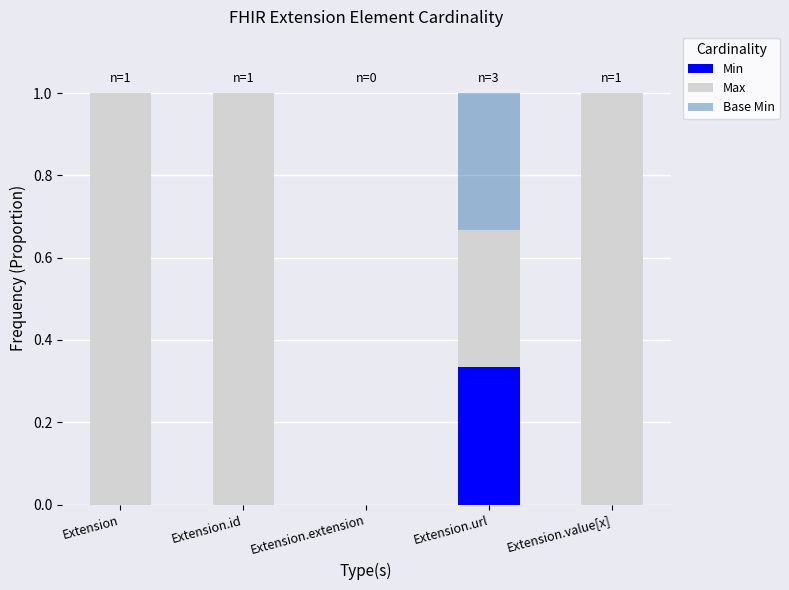

How many data points does each series have?

5